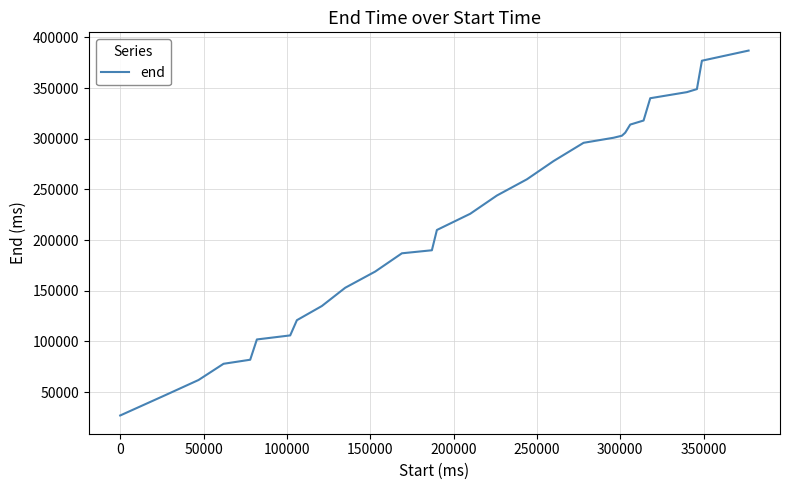

What is the maximum value shown in the chart?

387000